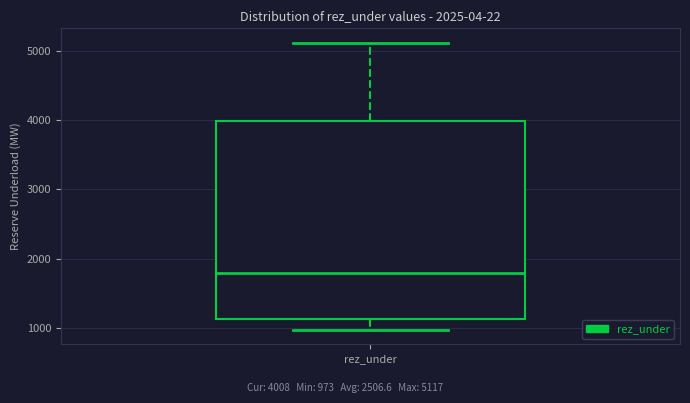

Transcribe this box plot: give where the median line is, the range the box spans, and where the two whiskers end, as read against the y-axis. The values are not printed on the chart, so give them approximately, as read against the axis.

median 1800, box 1100 to 4000, whiskers 1000 to 5100